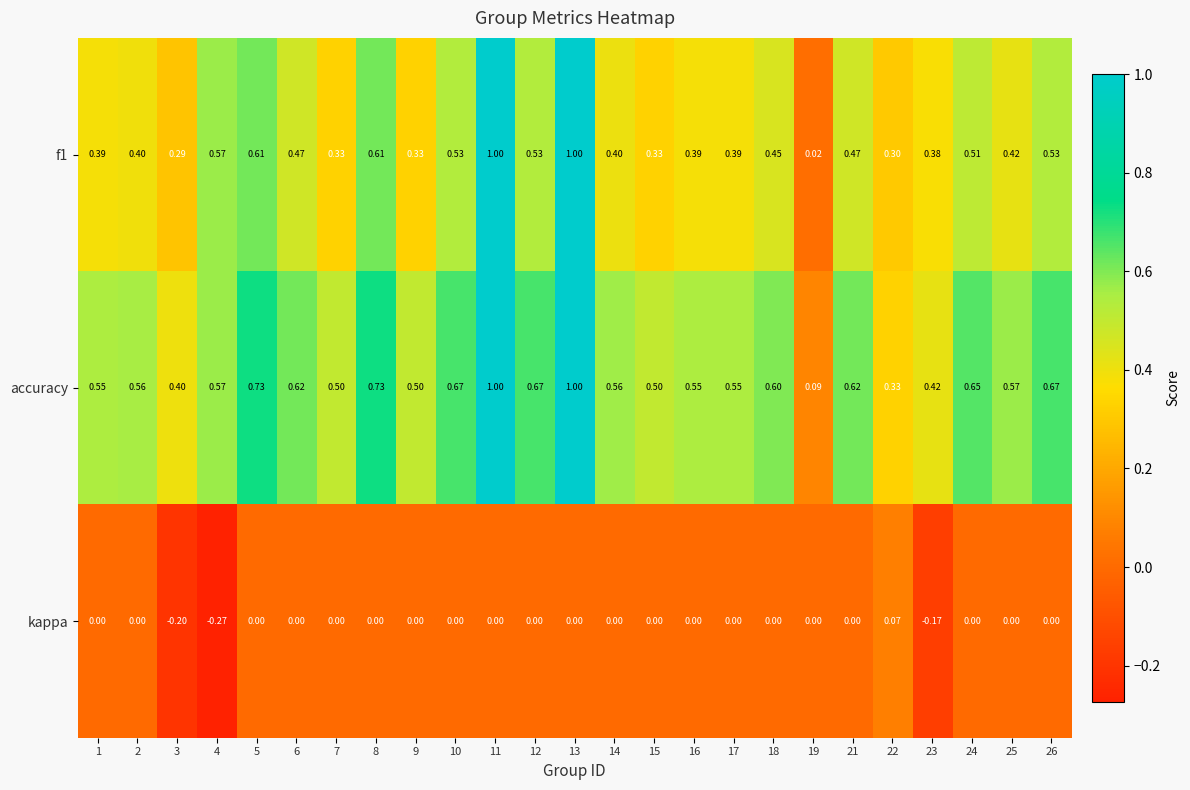

Which series has the largest total across all categories?

accuracy